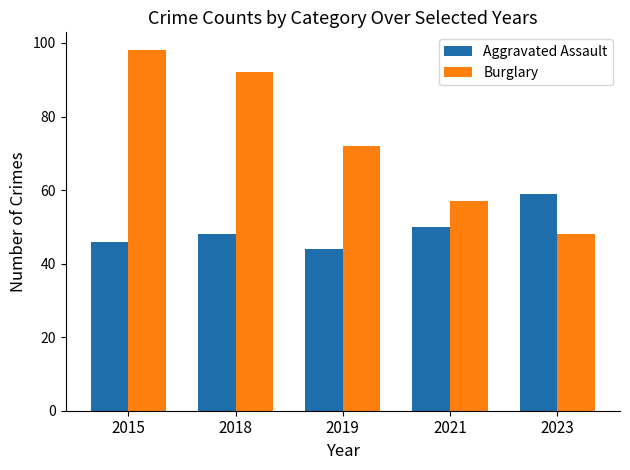

True or false: Burglary has a value of 57 at 2021.

True